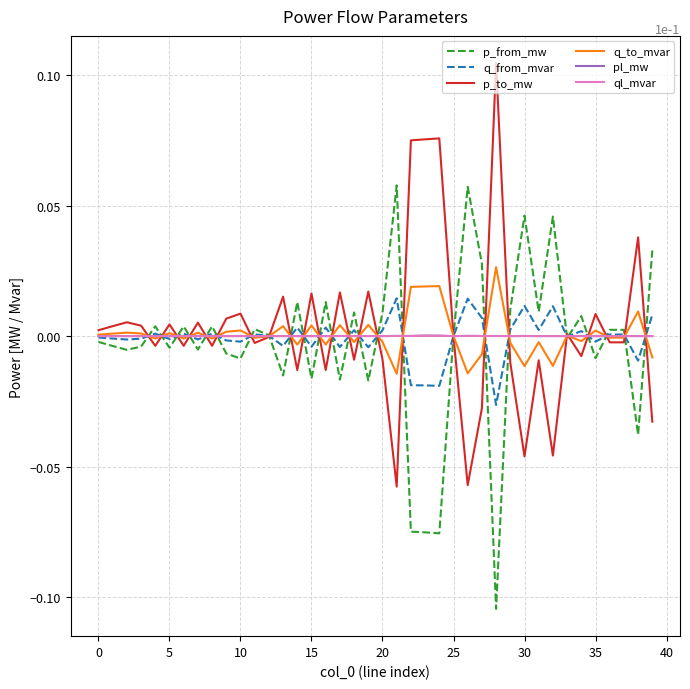

Does the chart have visible grid lines?

Yes